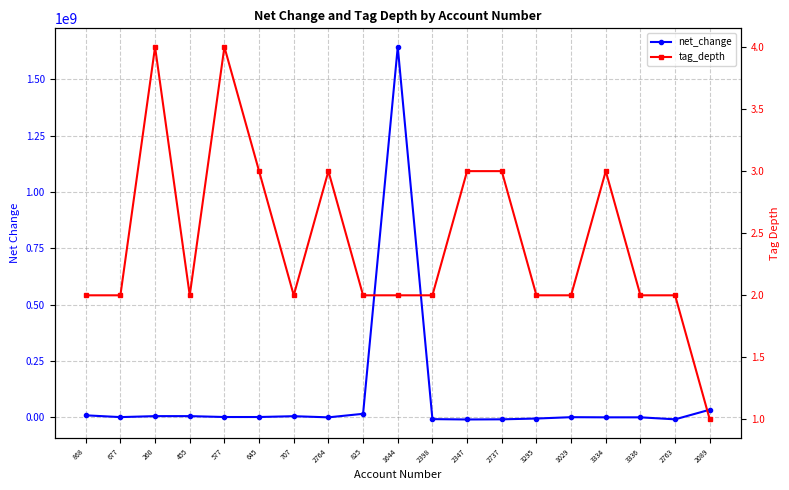

What value does the net_change series have at 577, to the nearest 10?

1283280